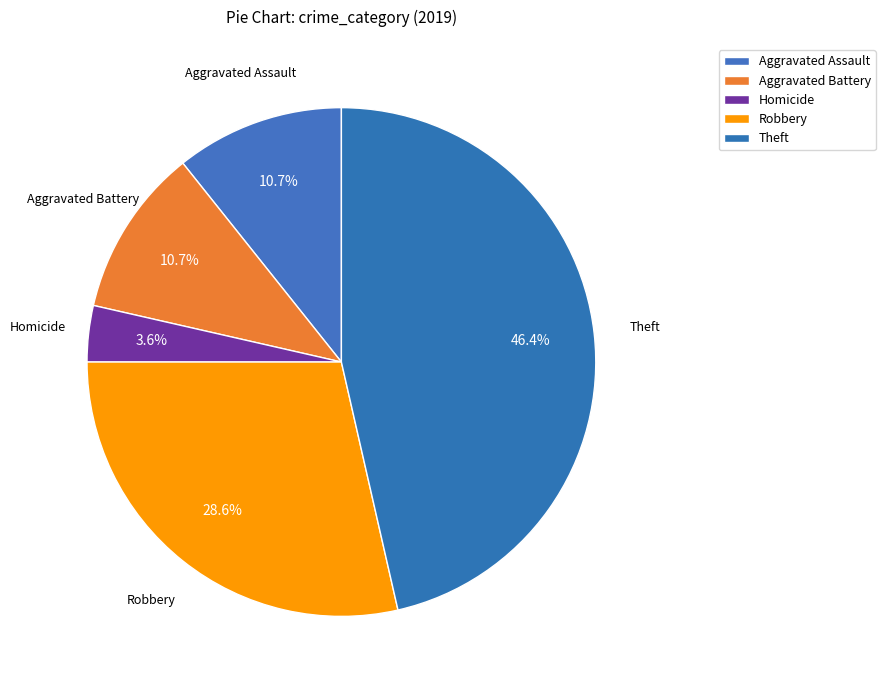

The Robbery slice represents 29% of the pie. True or false?

True